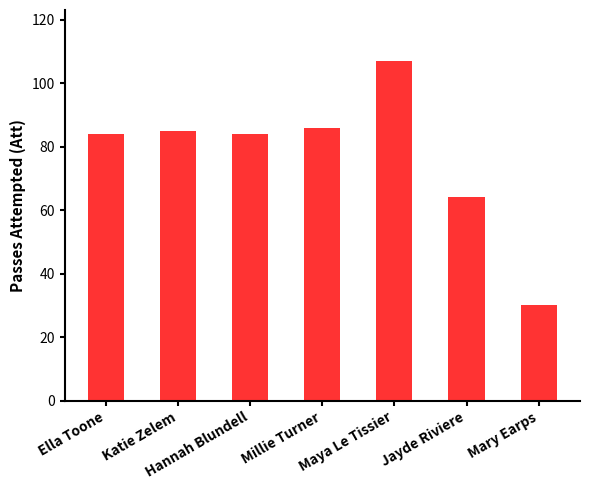

Between Katie Zelem and Ella Toone, which is larger?

Katie Zelem